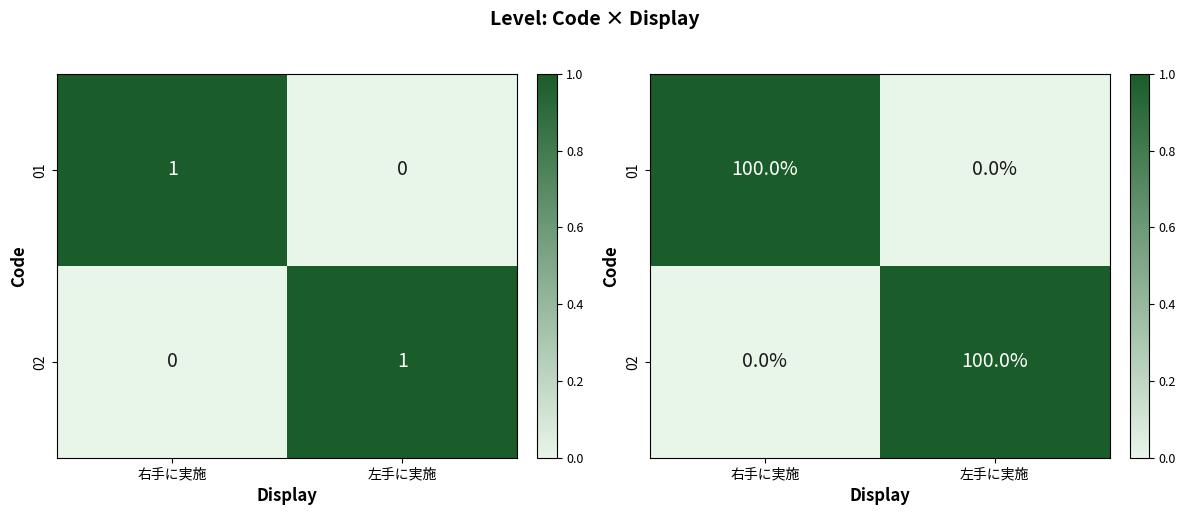

Where is 01 nearest to the value 0?

左手に実施